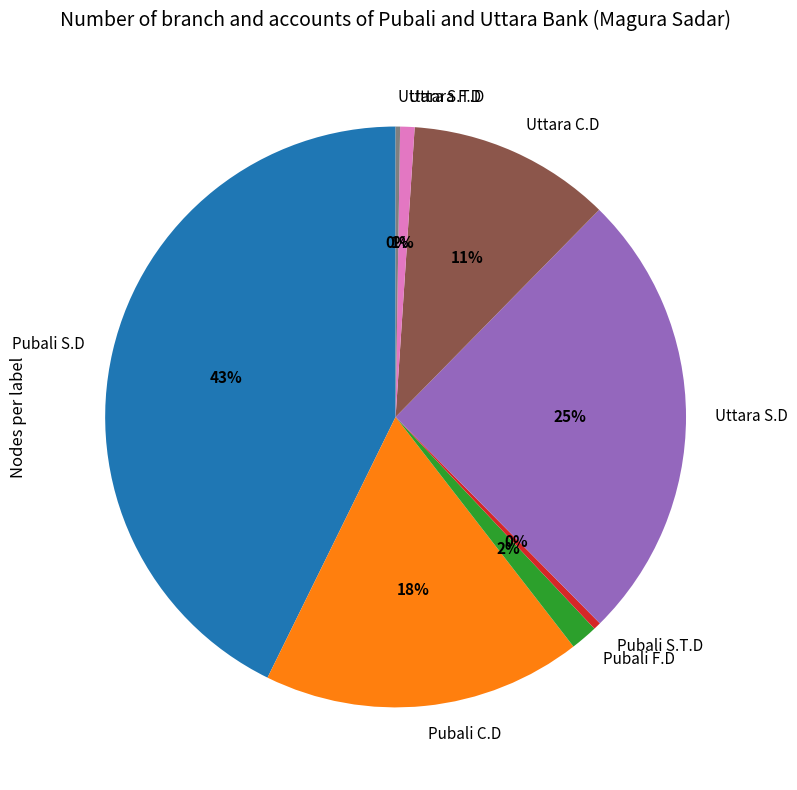

Is it true that Pubali C.D is 27% of the pie?

False